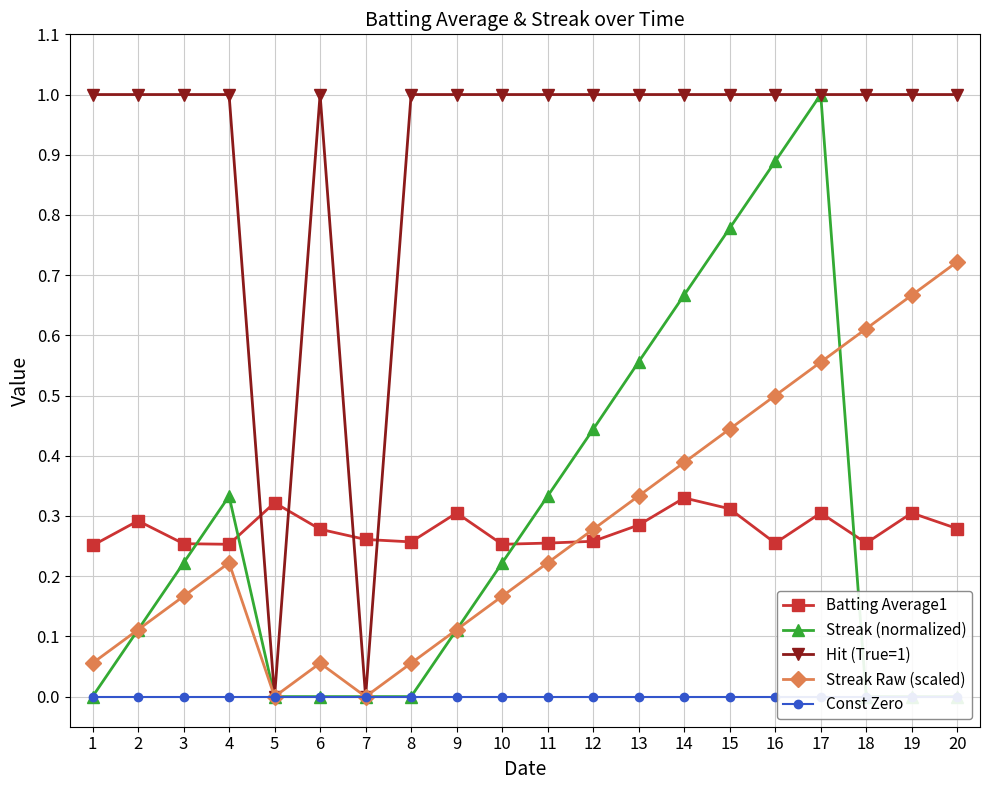

True or false: Streak Raw (scaled) and Const Zero intersect in this chart.

False